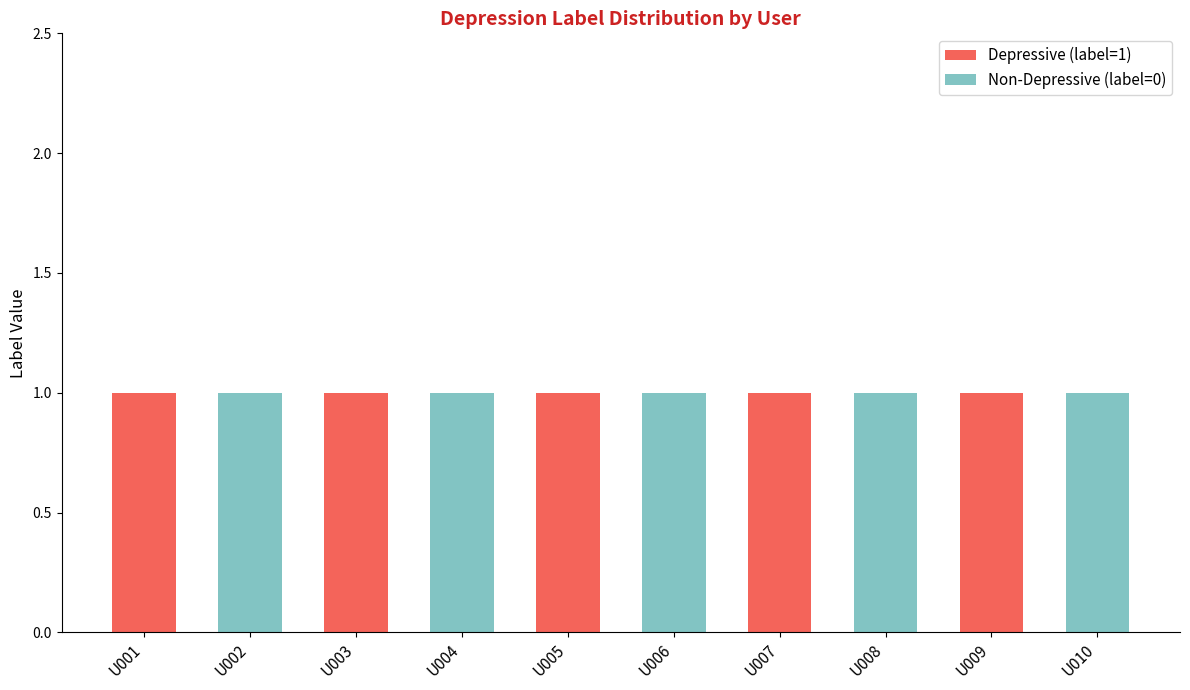

True or false: Depressive (label=1) has a value of 1 at U001.

True